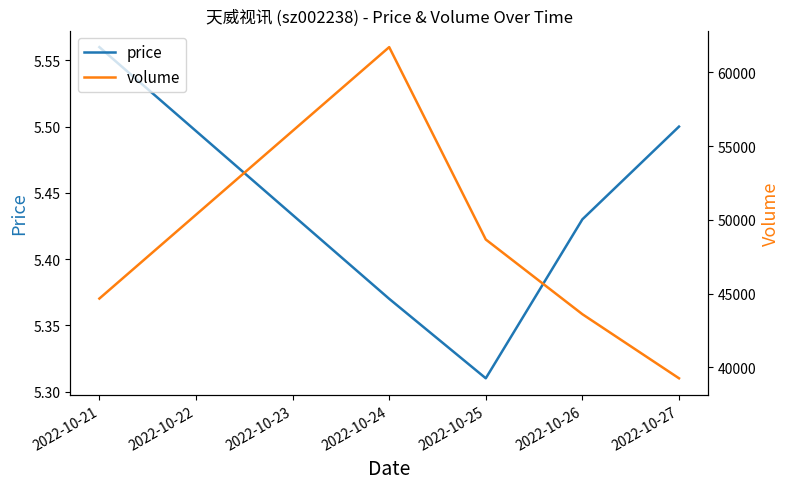

True or false: price and volume cross at least once.

False